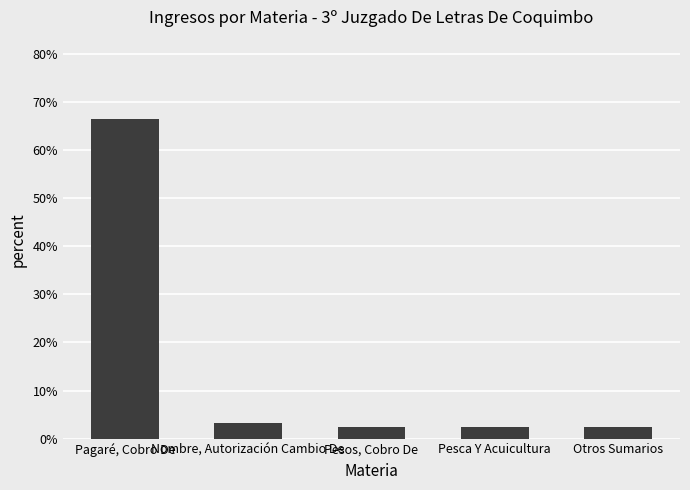

What is the greatest value displayed?

66.4